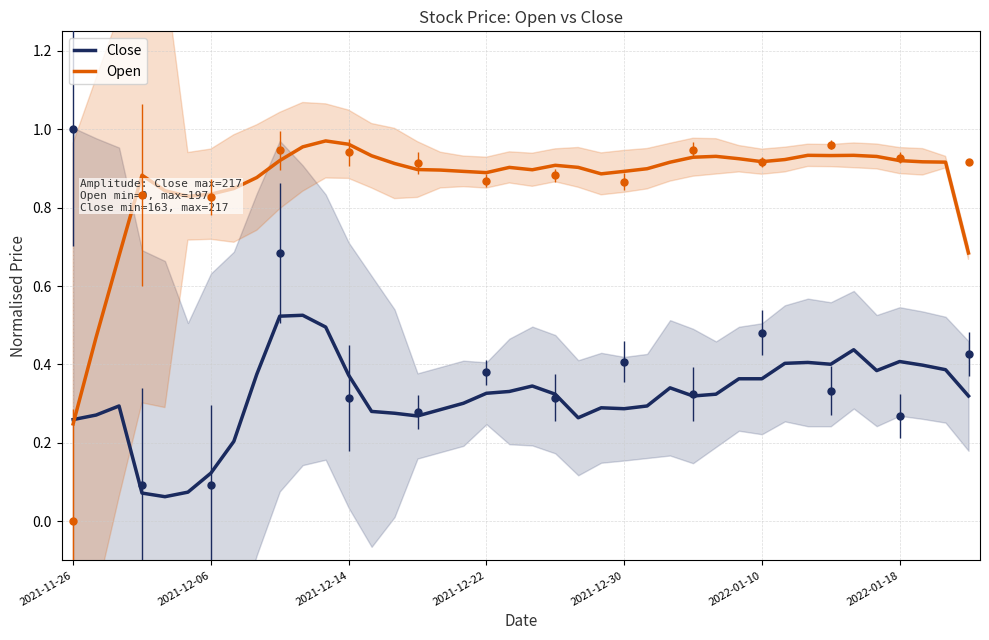

The Close series shows 0.2 at 2021-12-14. True or false?

False